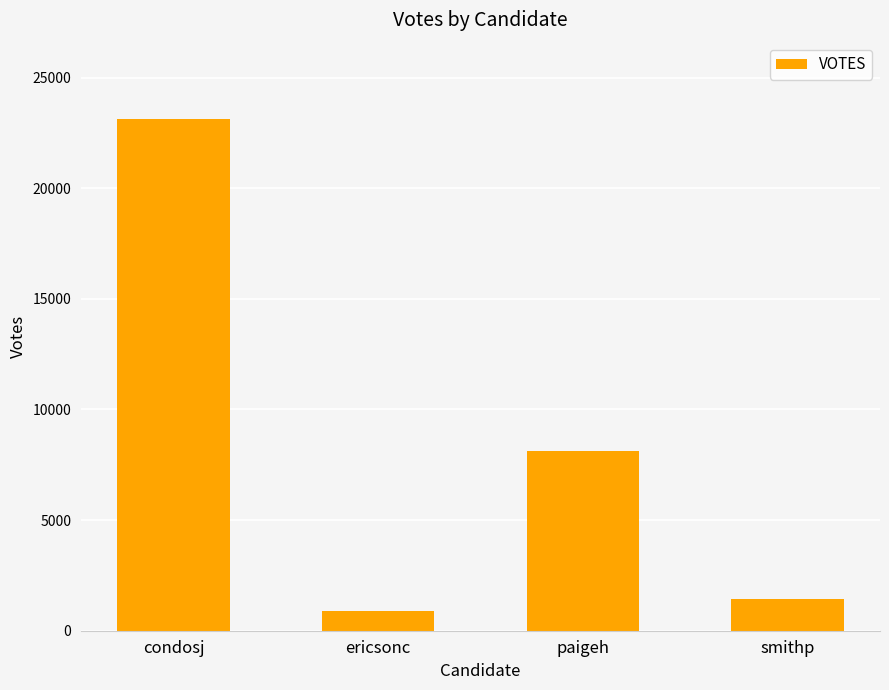

Approximately how many times larger is the value at ericsonc compared to smithp?

0.6